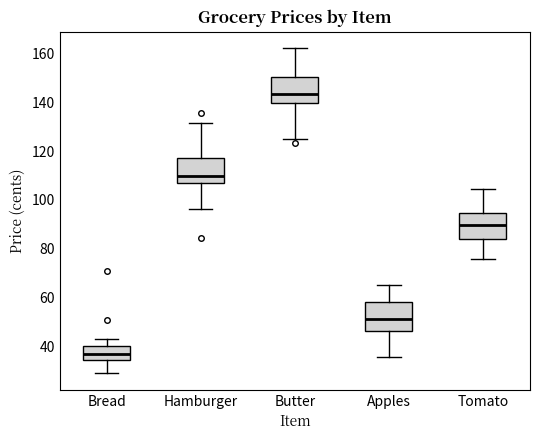

Where is the lower edge of the box for Tomato on the y-axis? The values are not printed on the chart, so give them approximately, as read against the axis.

84